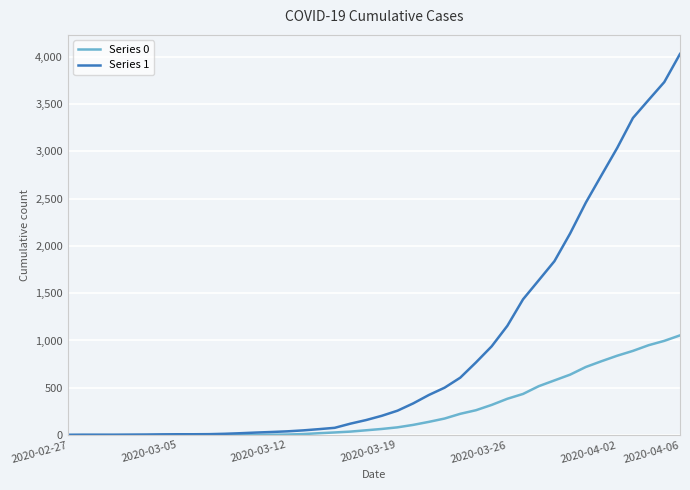

What is the sum of all Series 0 values?

10324